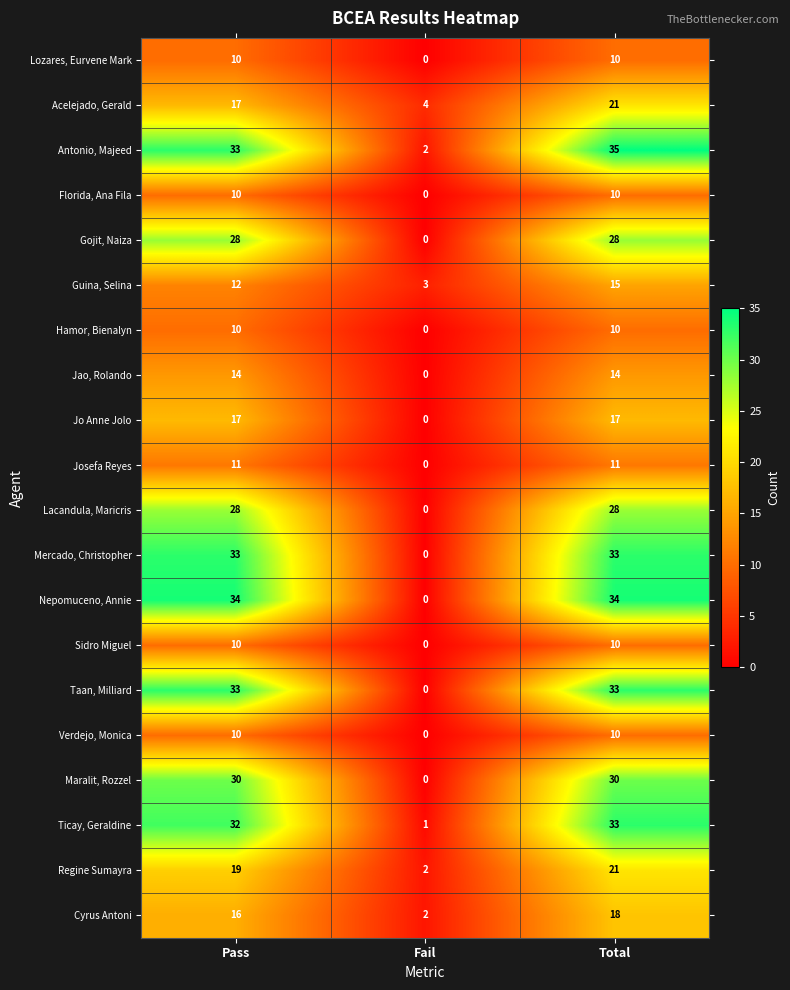

What is the difference between the maximum and minimum values in the Antonio, Majeed series?

33